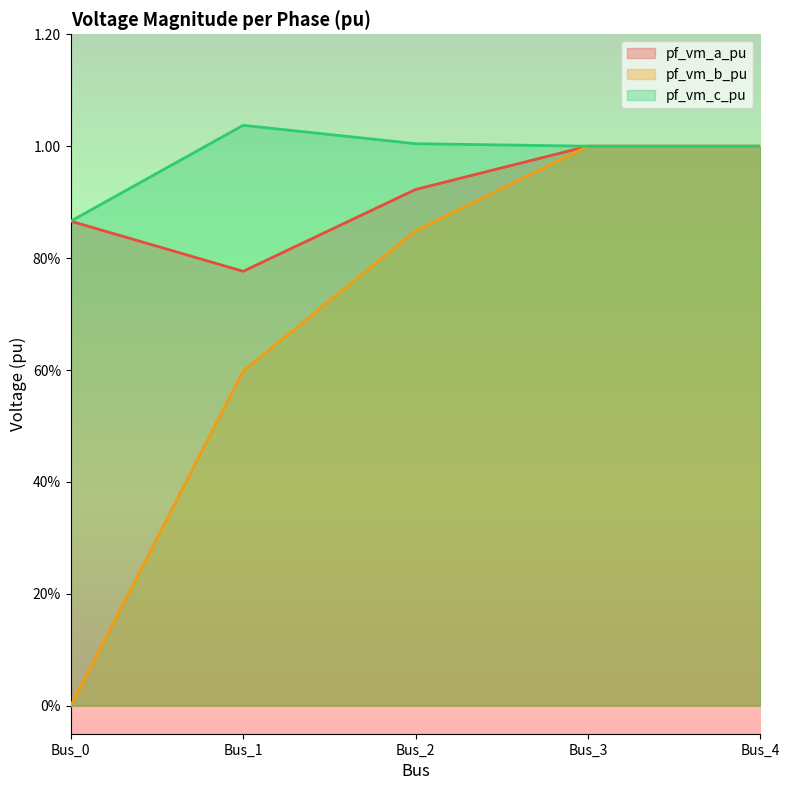

What is the total value across all series at Bus_1?

2.4